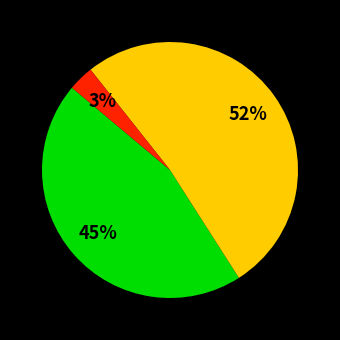

To the nearest percent, what is the average slice percentage?

33%